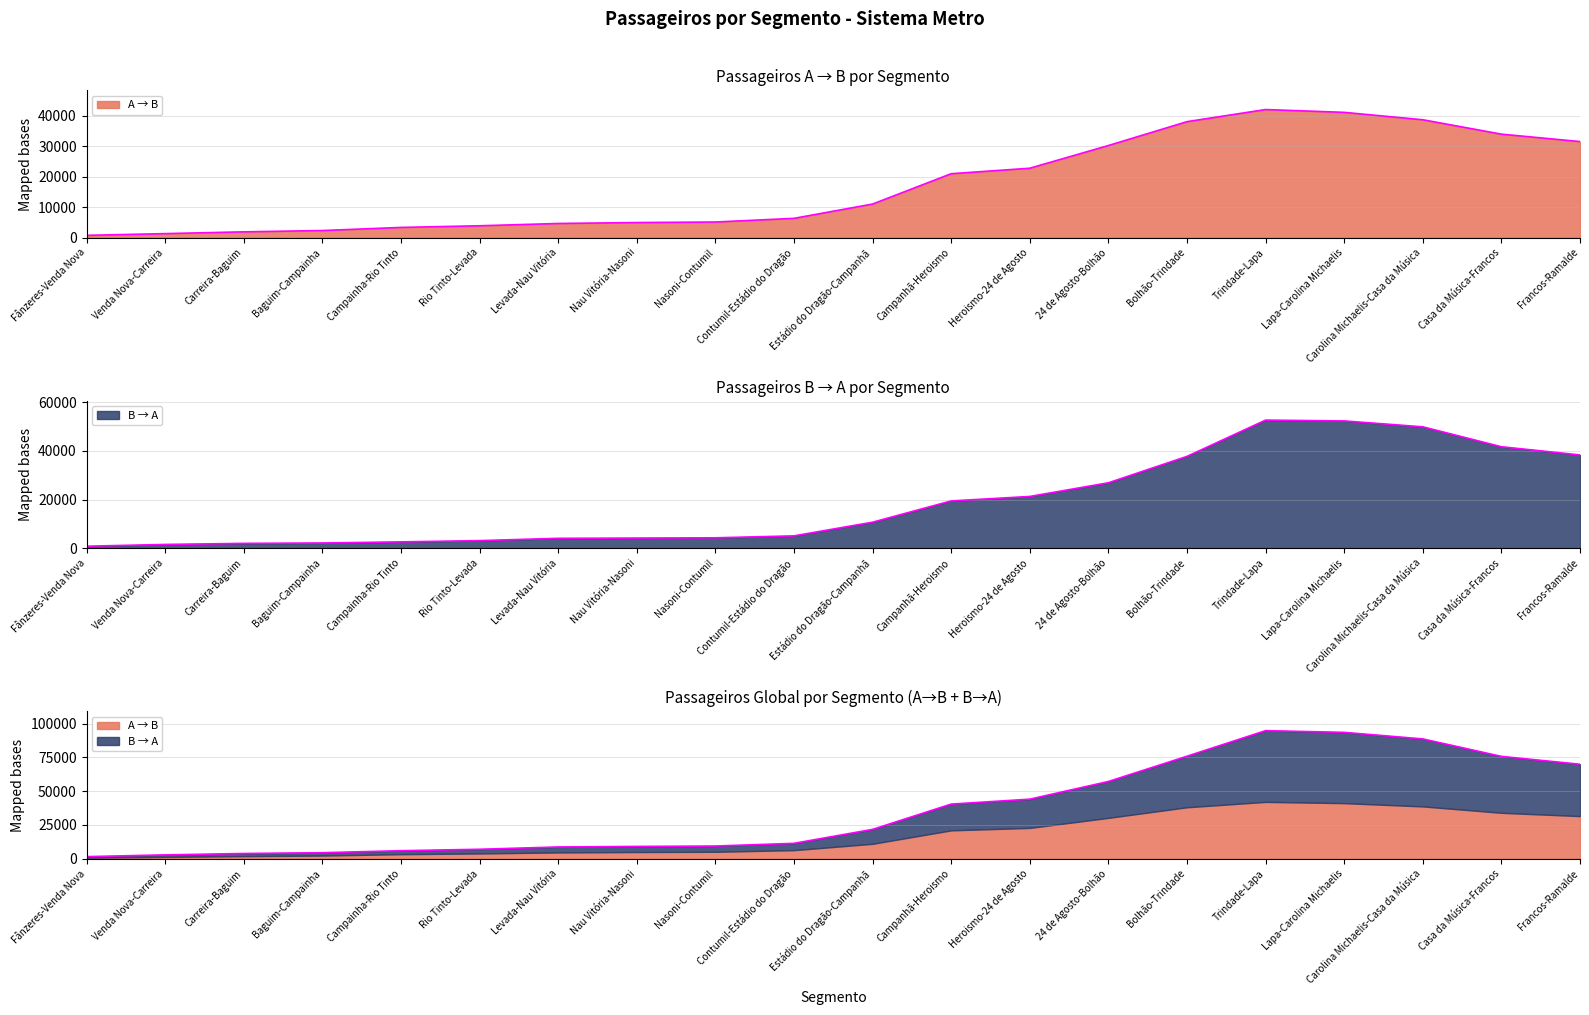

True or false: B → A and Global intersect in this chart.

False